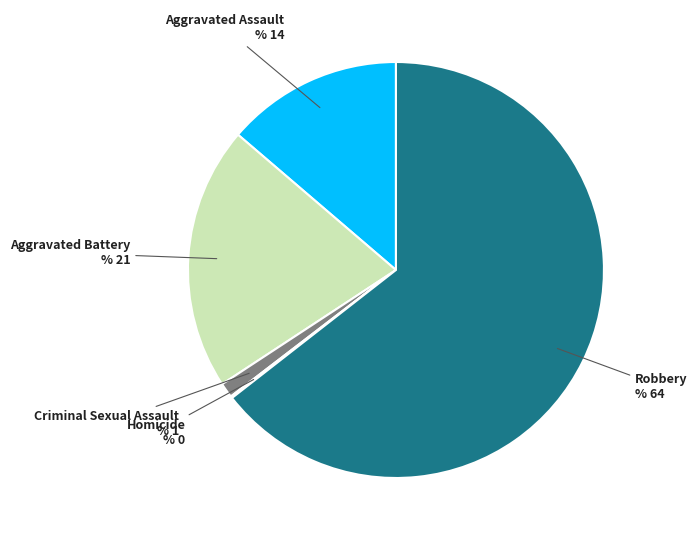

Combined, do Robbery and Aggravated Battery account for over 50%?

Yes